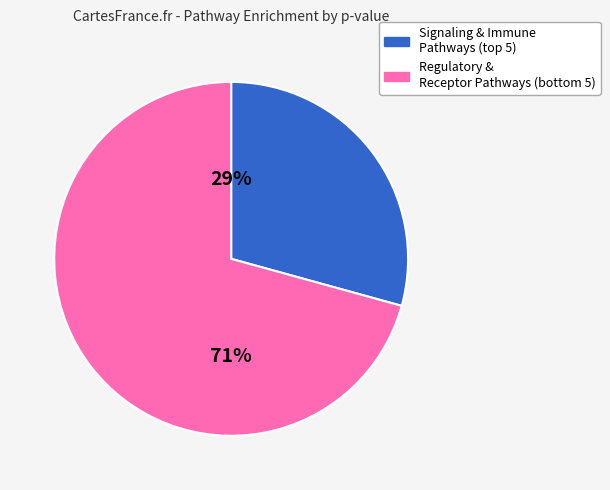

How many segments does this pie chart have?

2